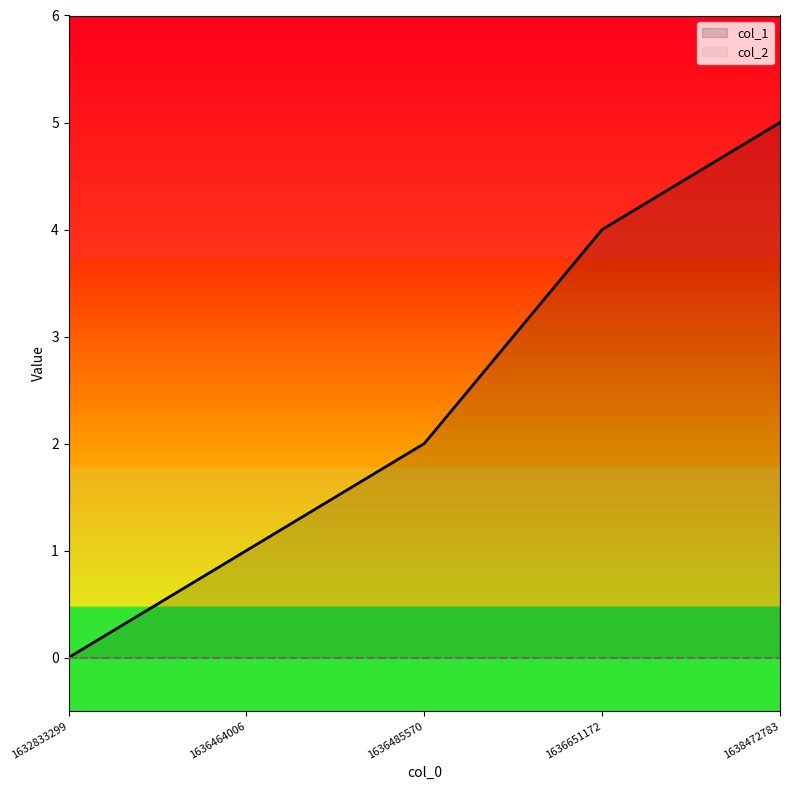

What is the greatest value displayed?

5